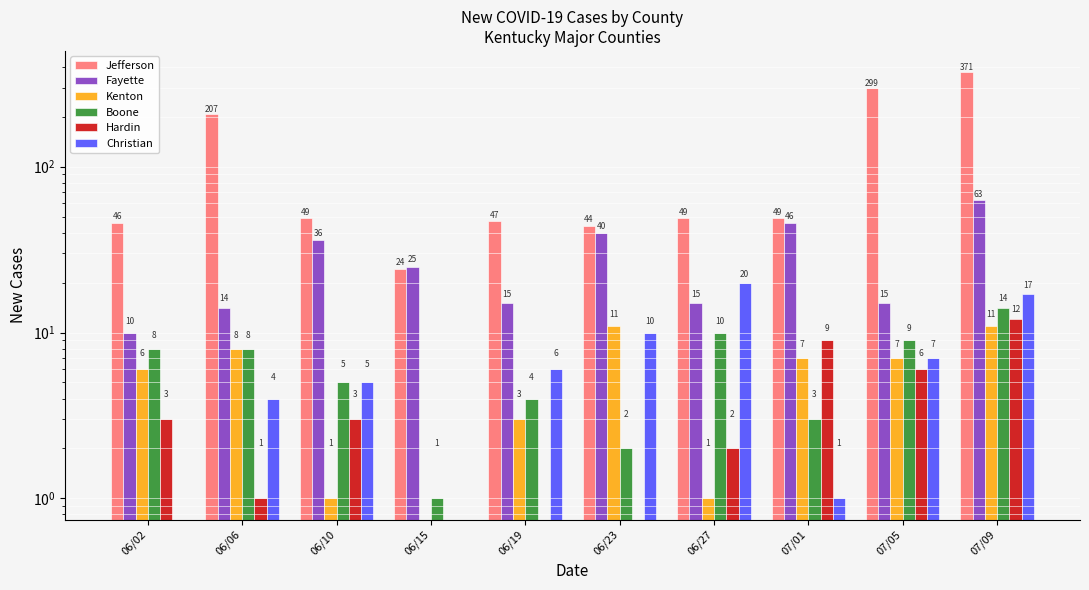

What is the sum of all Christian values?

70